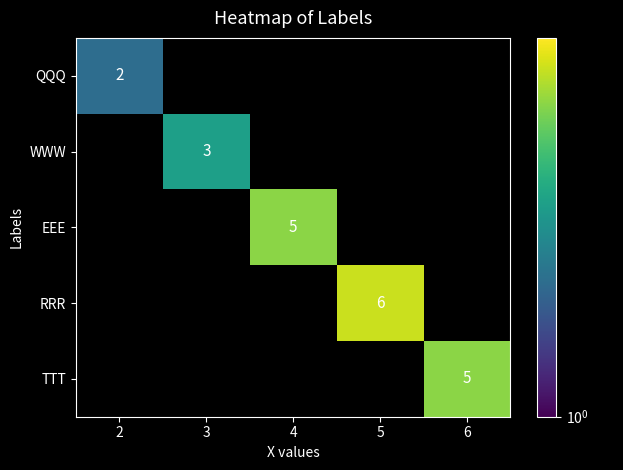

Is it true that TTT equals 5 at 6?

True